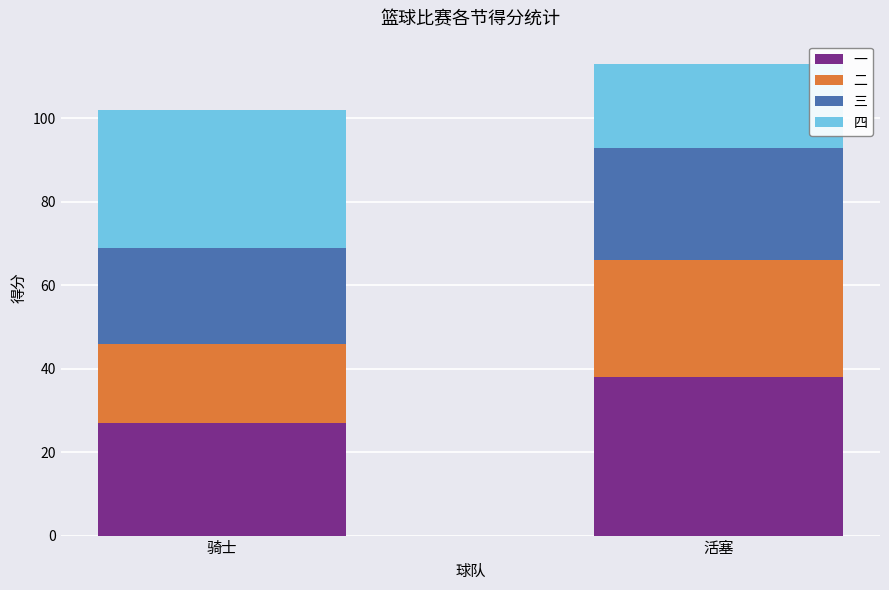

Read the 一 value at 活塞.

38